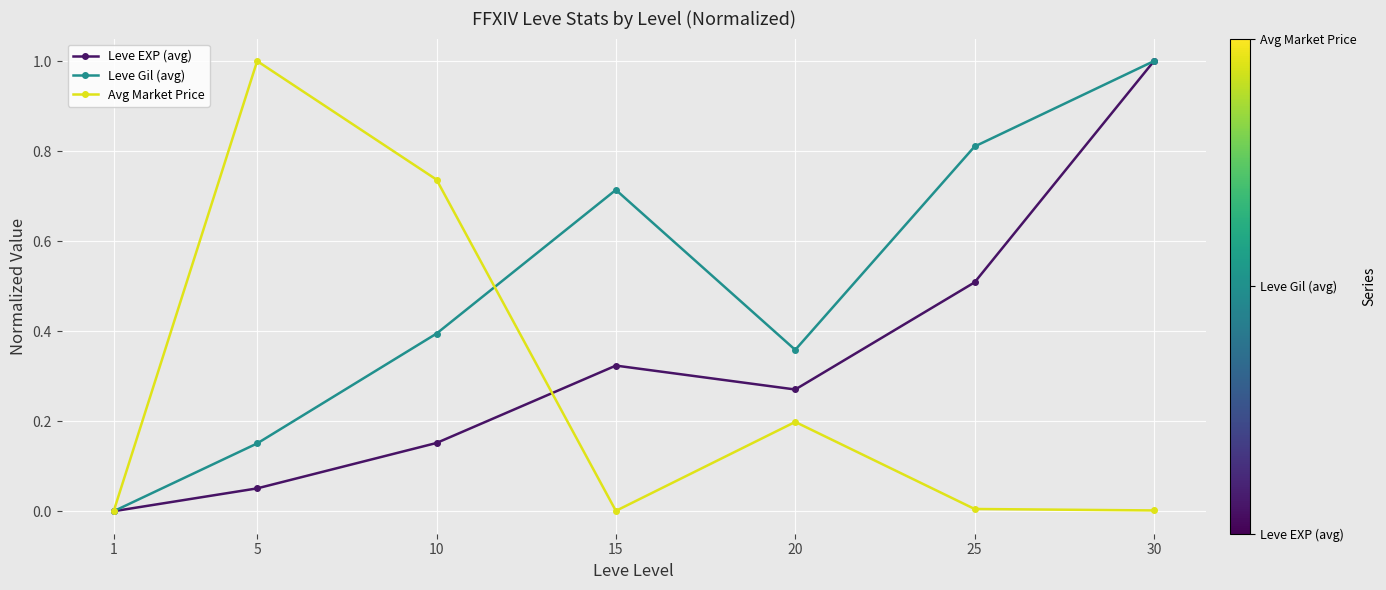

Is this an area chart (filled region under the line)?

No